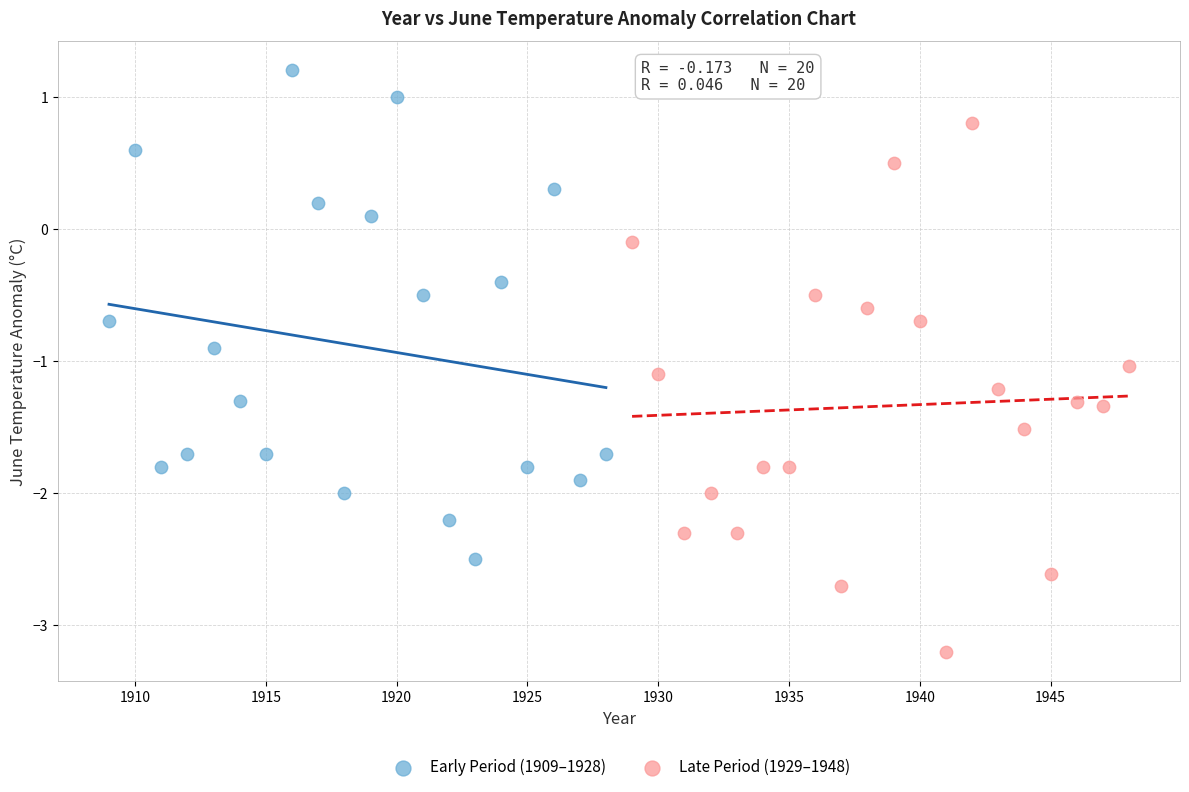

Which series reaches the maximum Y coordinate?

Early Period (1909–1928)